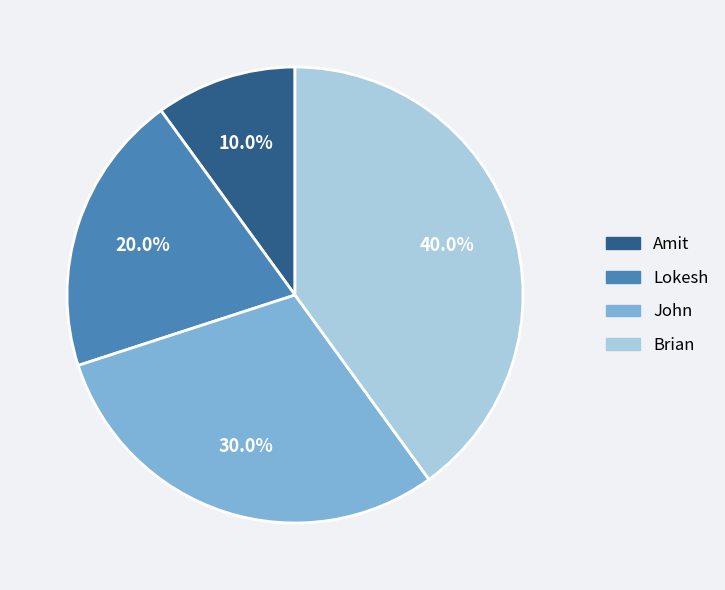

Between Amit and Brian, which is larger?

Brian